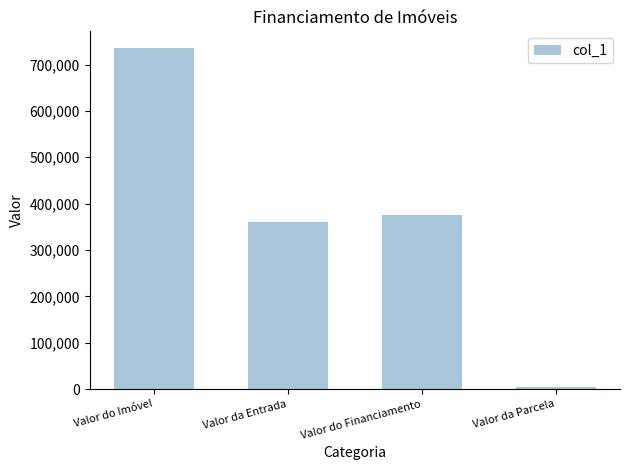

What is the change in value from Valor da Entrada to Valor do Financiamento?

+15000.0